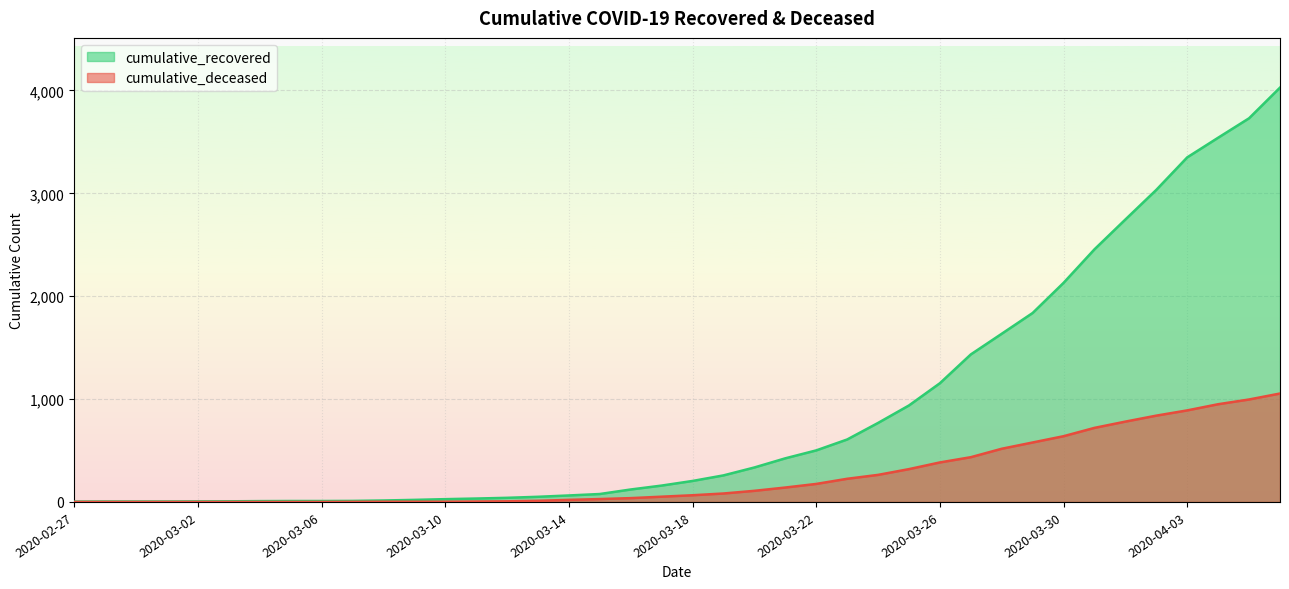

What is the difference between the maximum and minimum values in the cumulative_deceased series?

1054